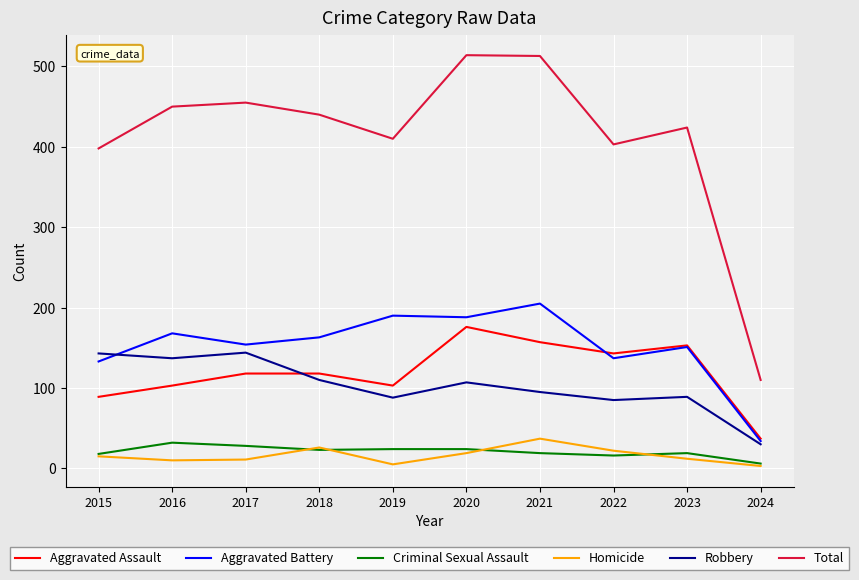

What is the minimum value shown in the chart?

3